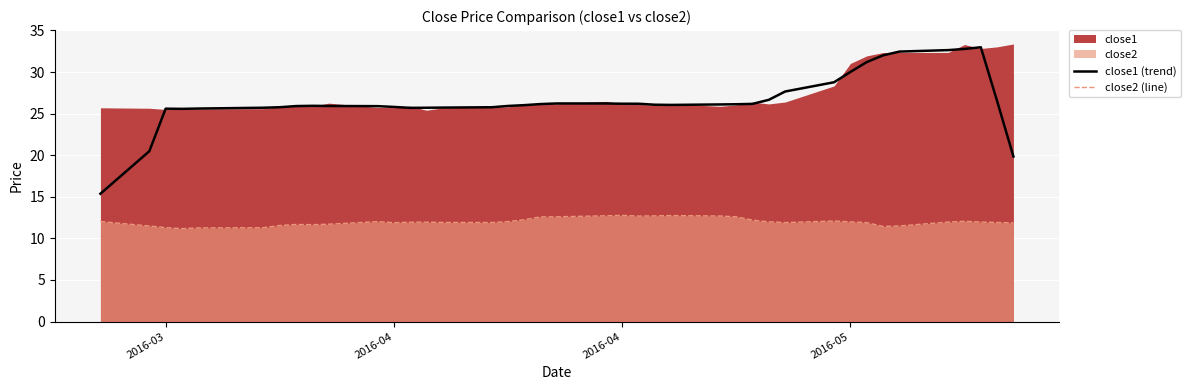

At which category does close1 (trend) reach its first local peak?

2016-03